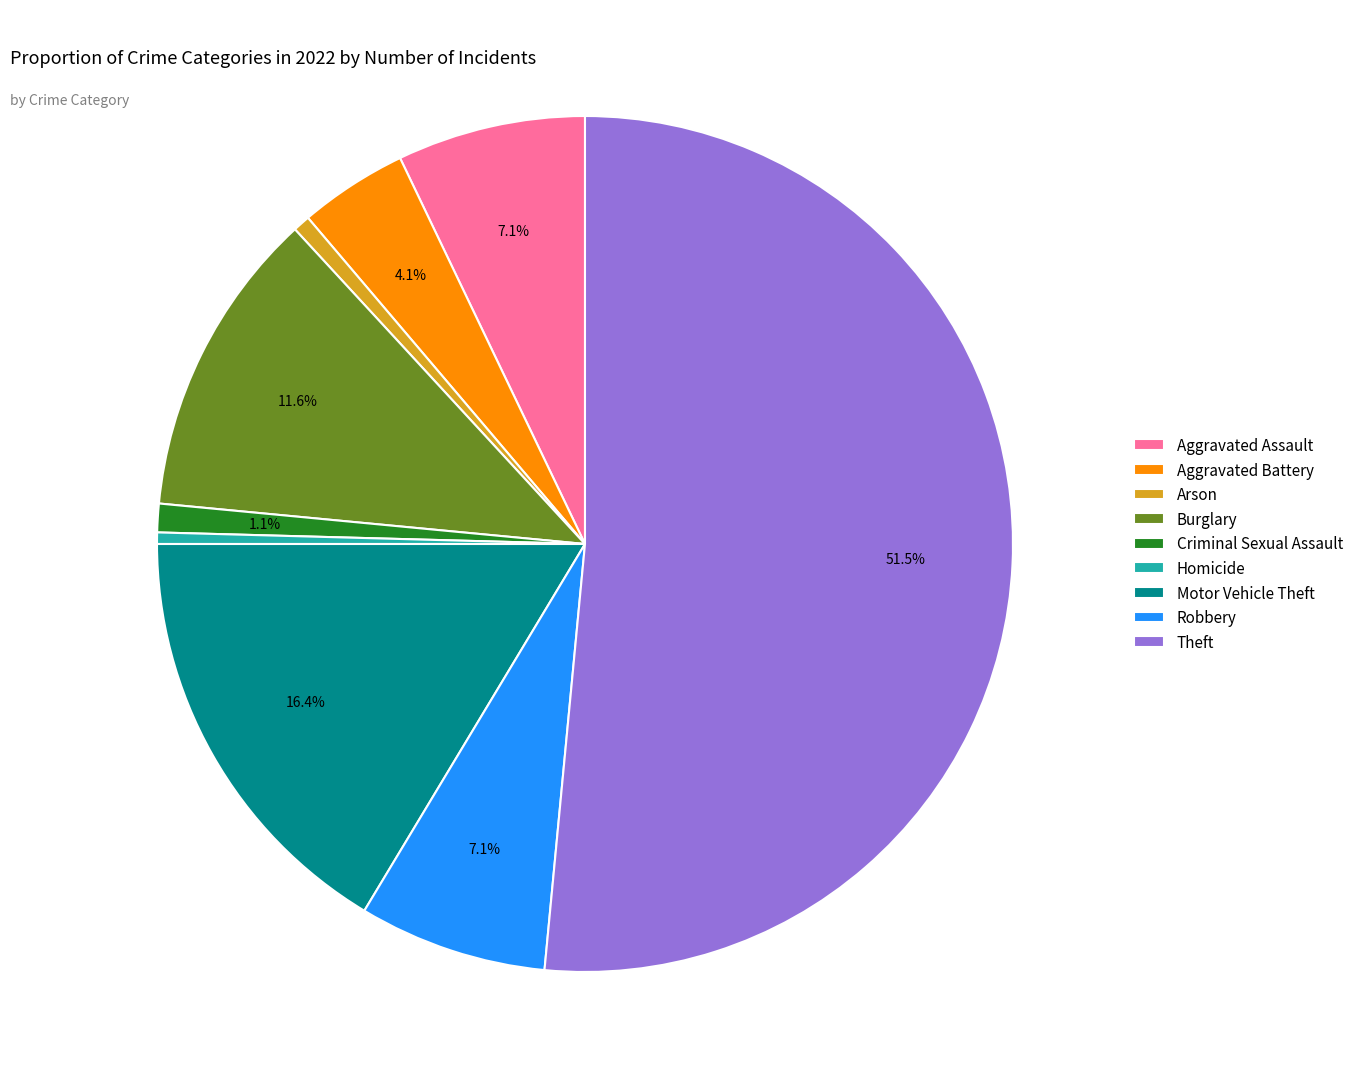

What percentage is NOT represented by Aggravated Assault?

92.9%